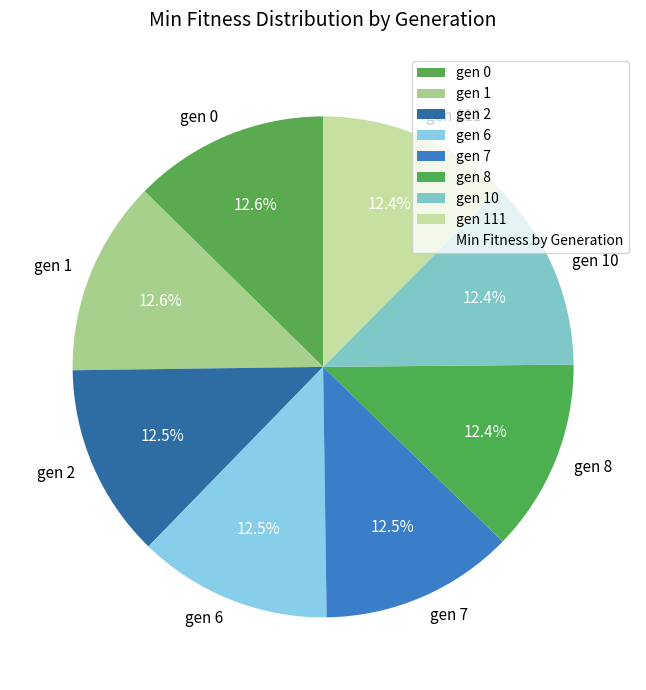

What percentage is NOT represented by gen 6?

87.5%